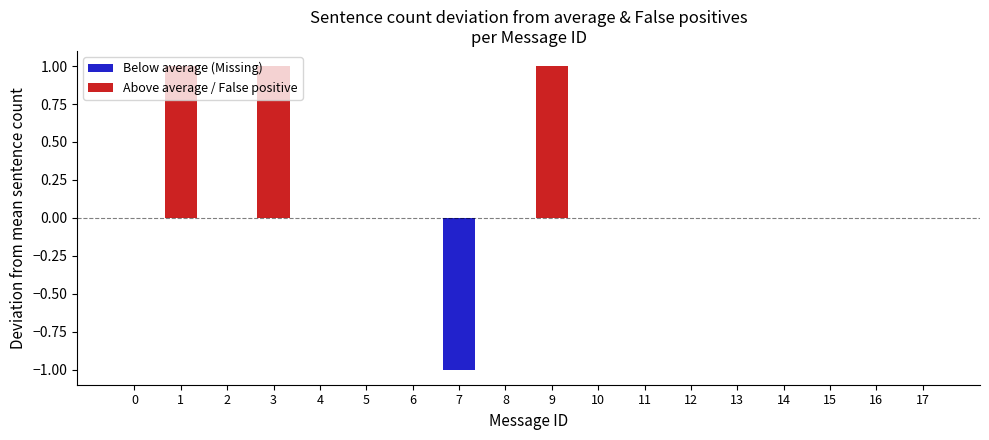

The chart shows a value of 0 at 2. True or false?

False